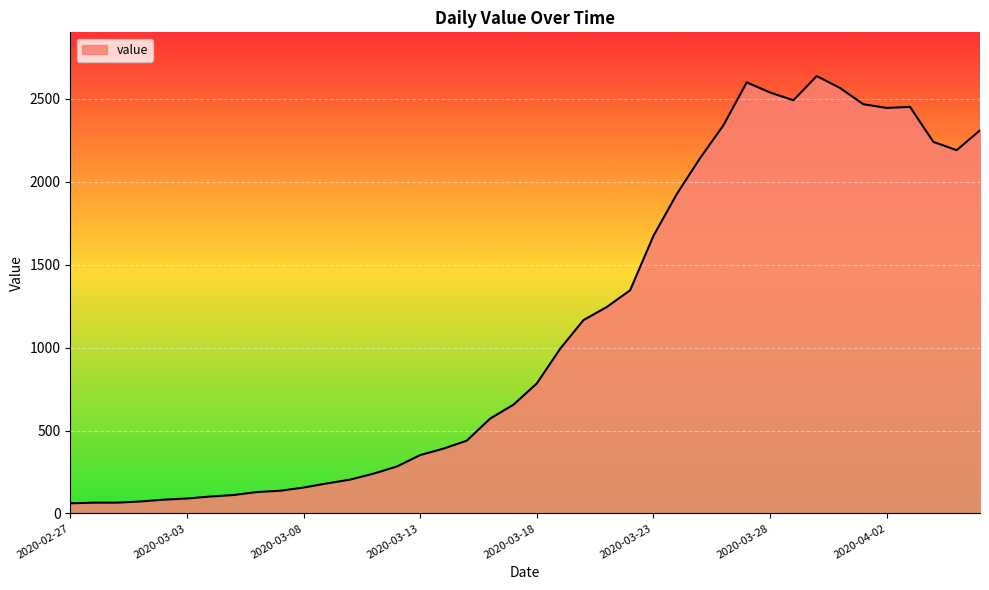

What is the greatest value displayed?

2638